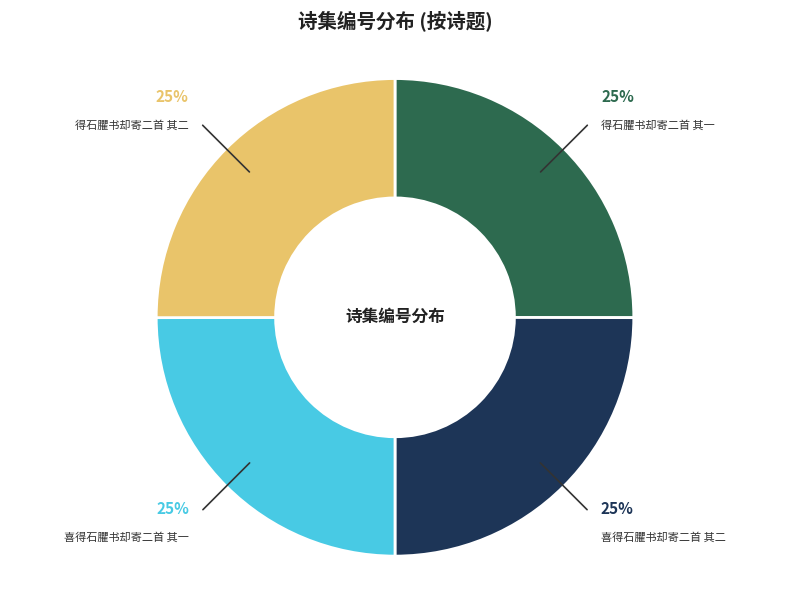

True or false: 得石臞书却寄二首 其一 accounts for 25% of the total.

True